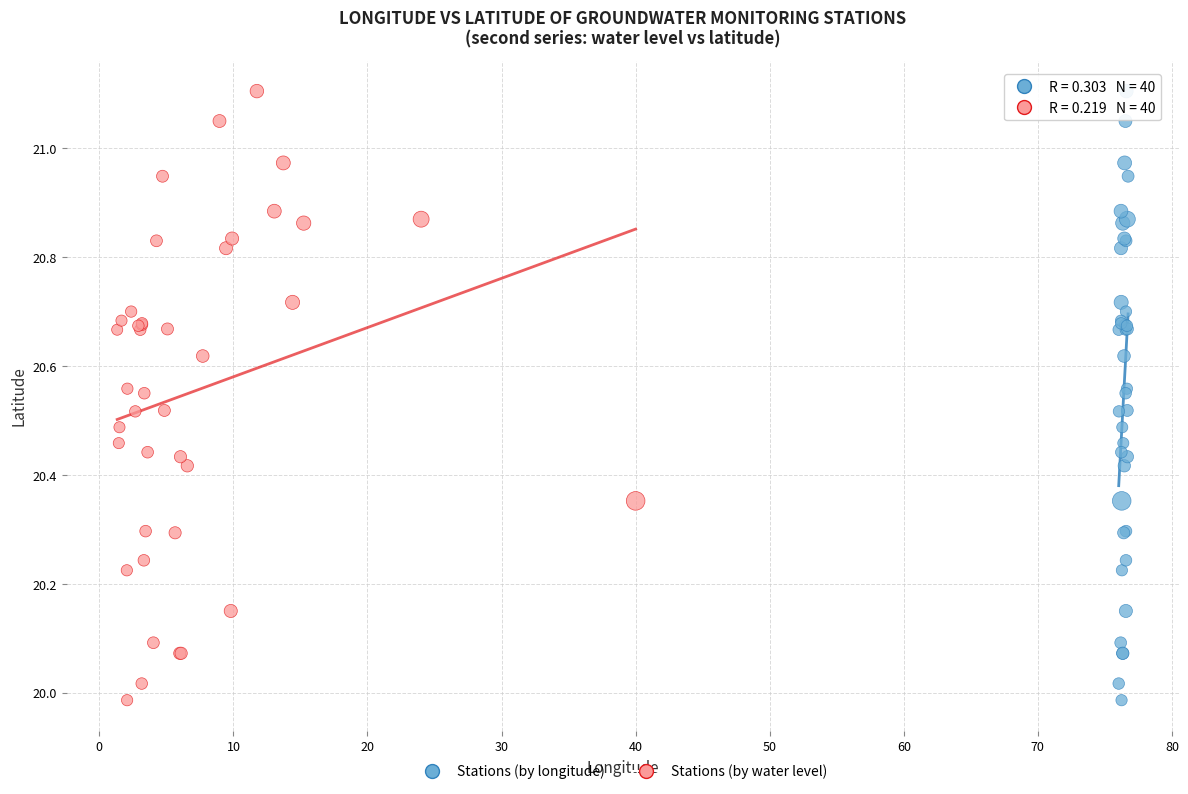

What are all the series names shown in the legend?

Stations (by longitude), Stations (by water level)